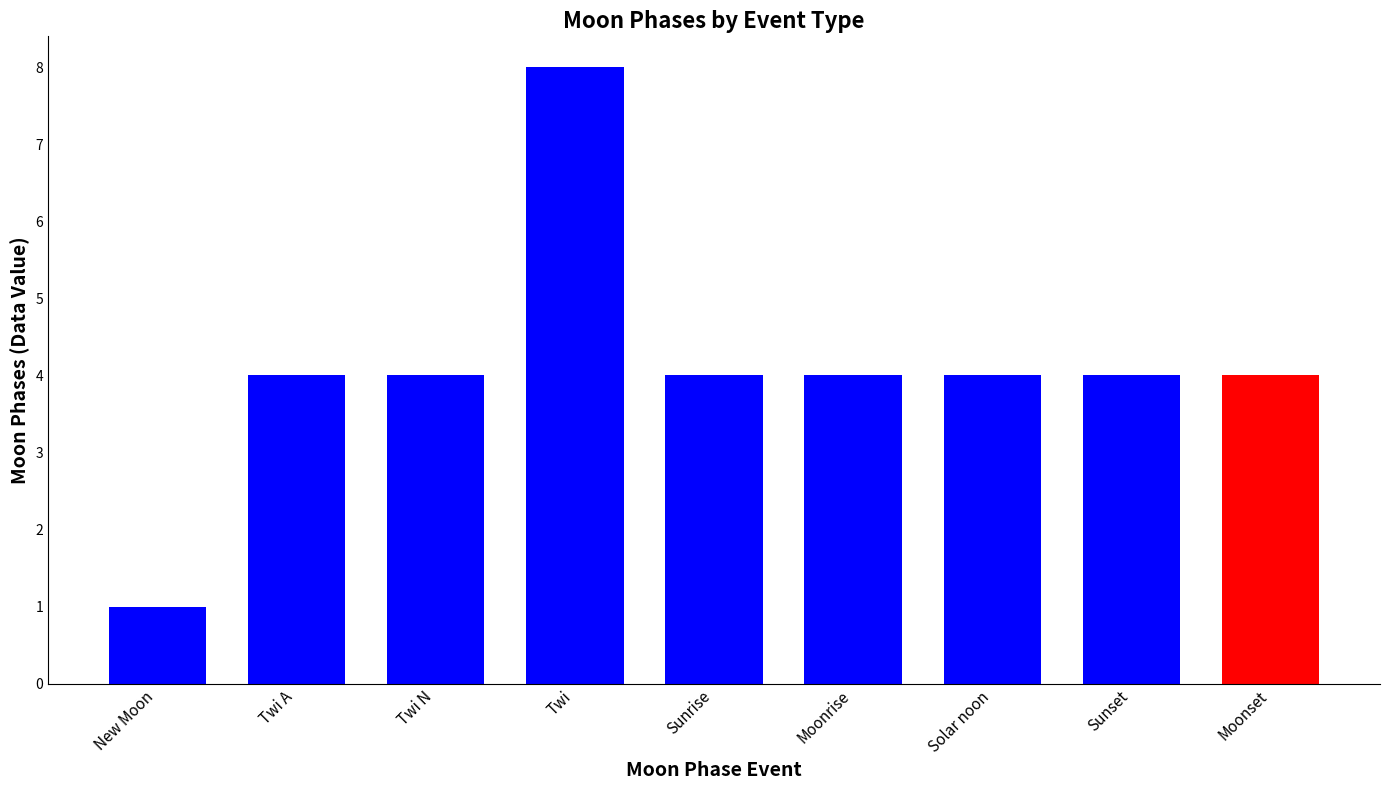

Is it true that the value at New Moon is 1?

True